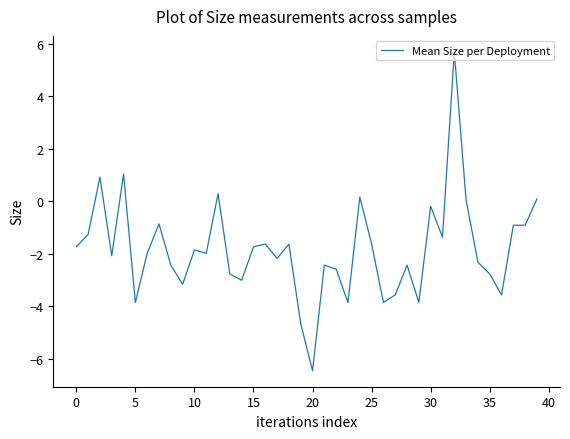

What is the smallest value displayed?

-6.5